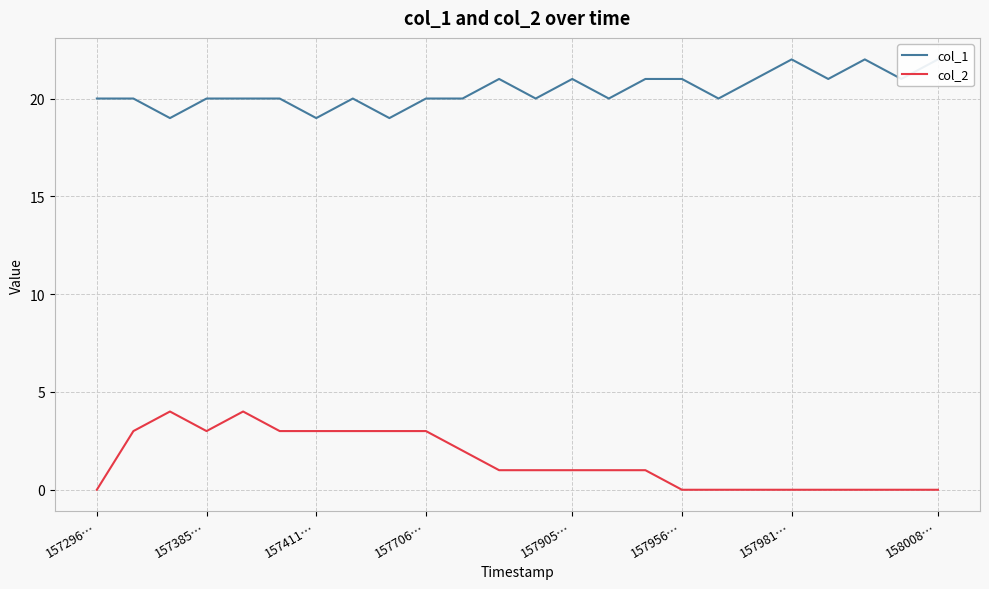

True or false: col_2 and col_1 intersect in this chart.

False